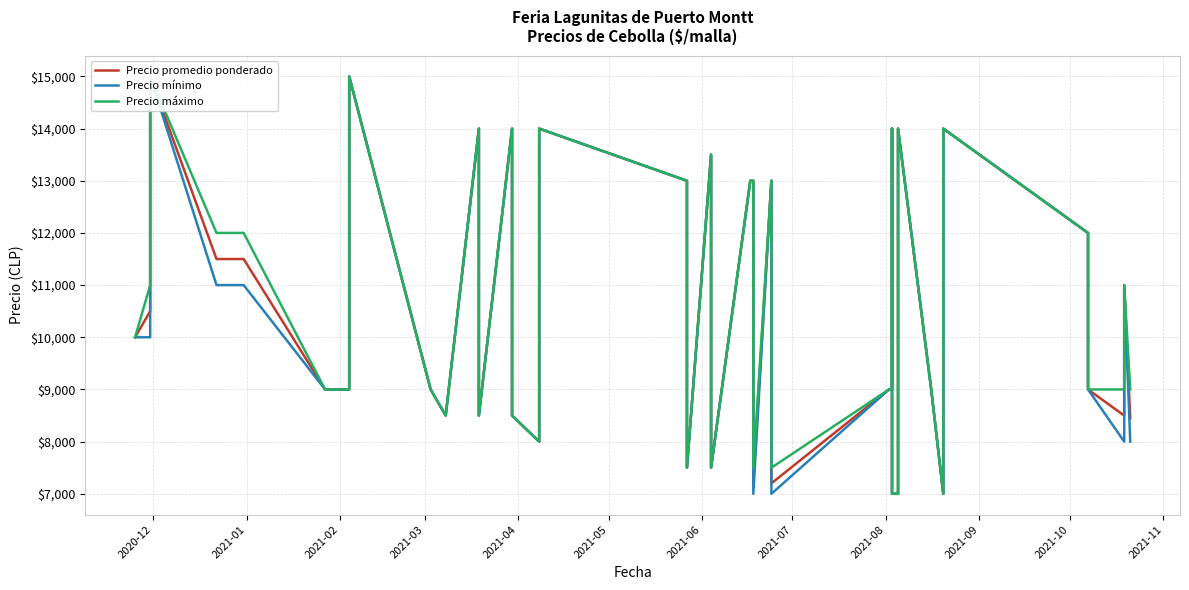

True or false: Precio promedio ponderado and Precio mínimo cross at least once.

False